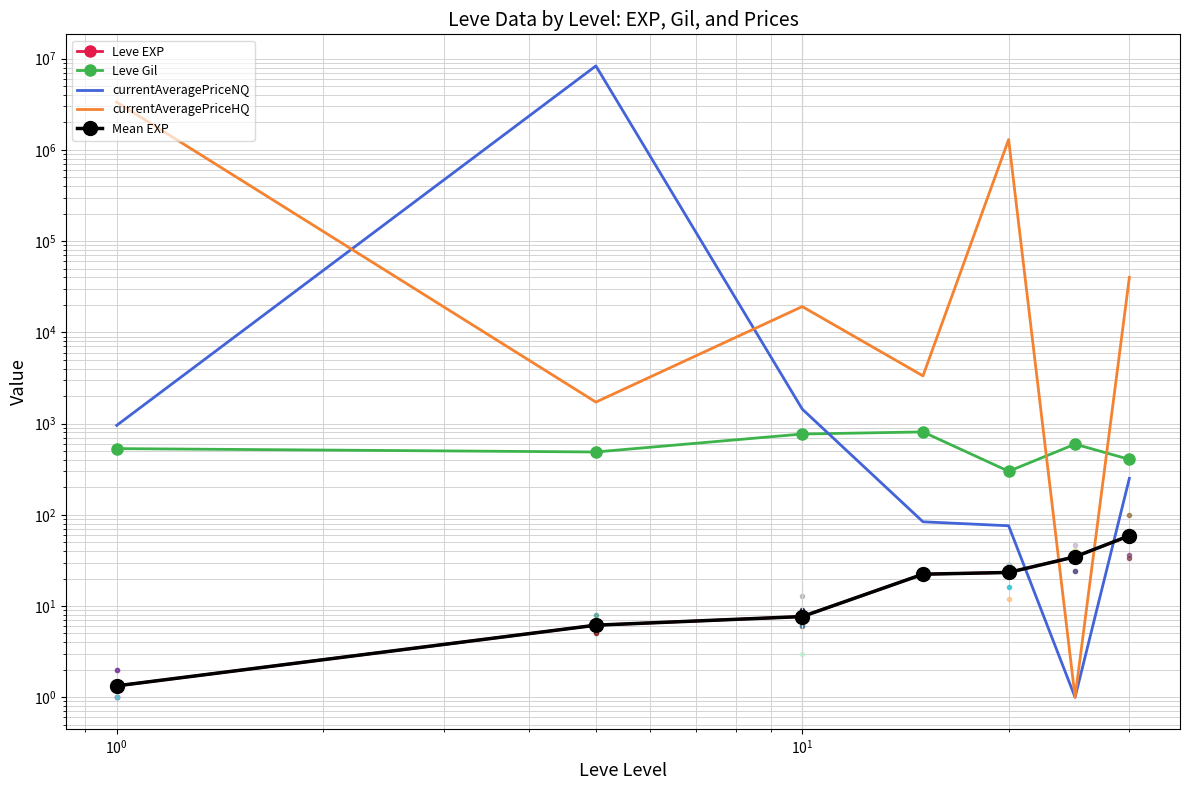

How many lines are shown in the chart?

5